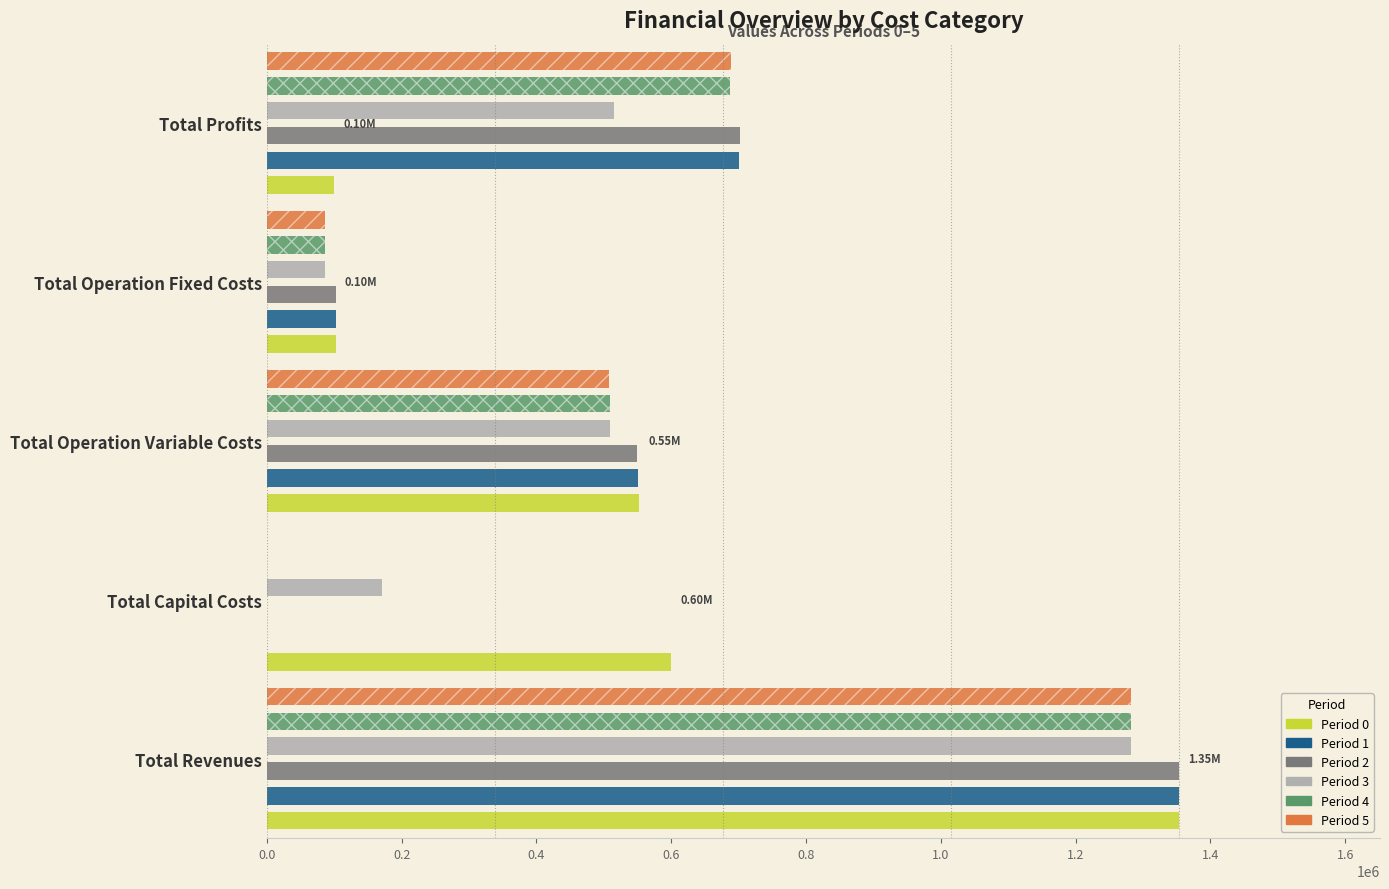

How many data points does each series have?

5